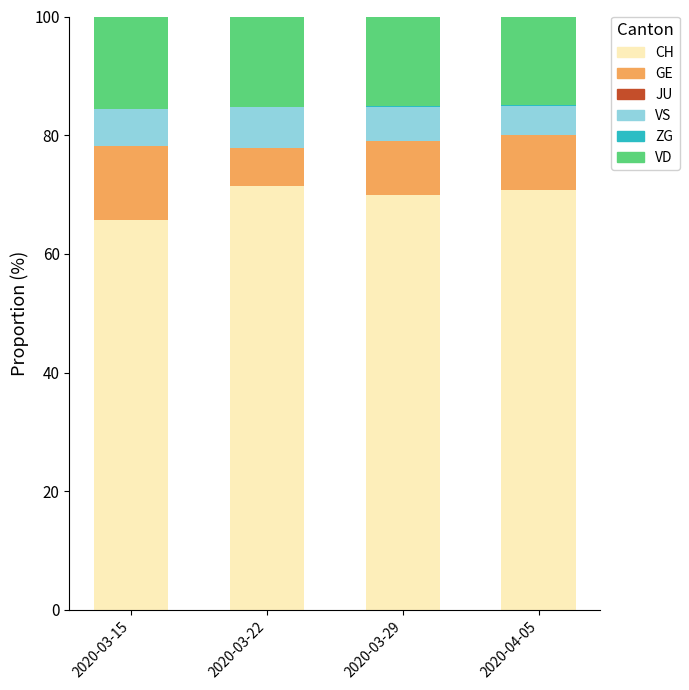

Does the chart contain stacked bars?

Yes